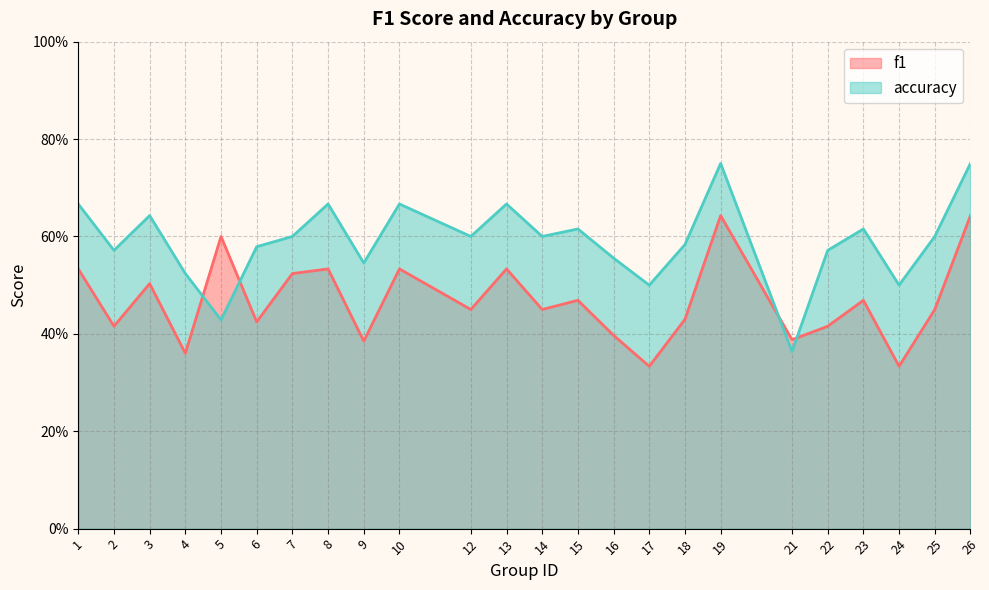

How many lines are shown in the chart?

2